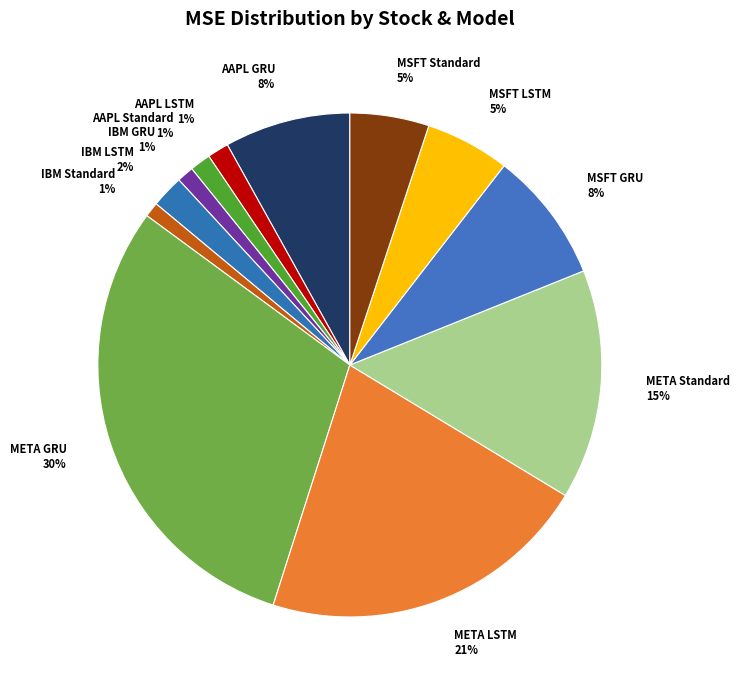

To the nearest percent, what is the difference between the IBM GRU 1% and META LSTM 21% slice percentages?

20%